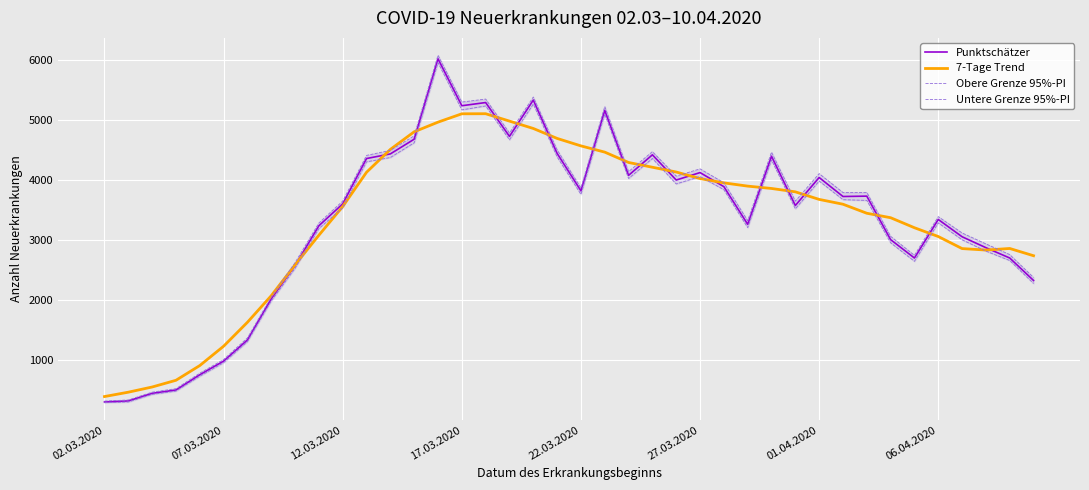

What is the lowest value of the Punktschätzer series?

304.0